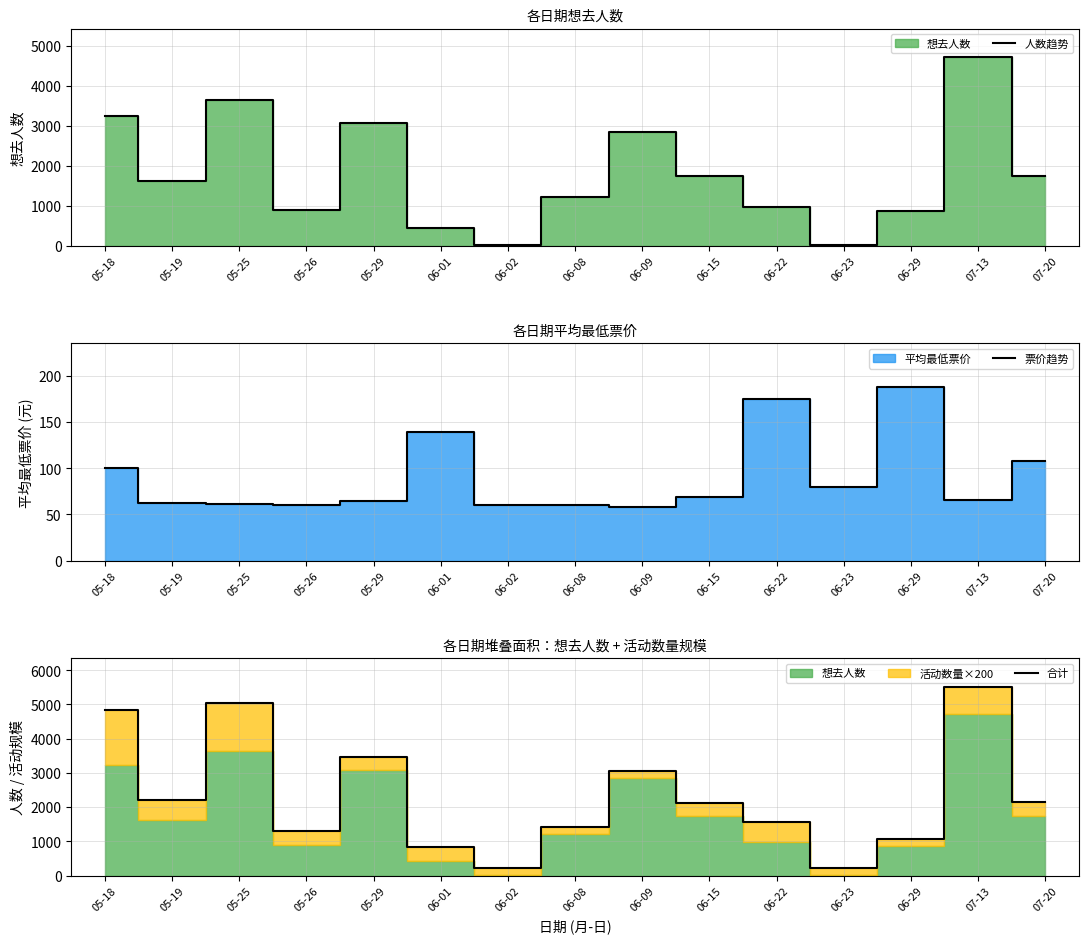

What is the average value of the 人数趋势 series?

1802